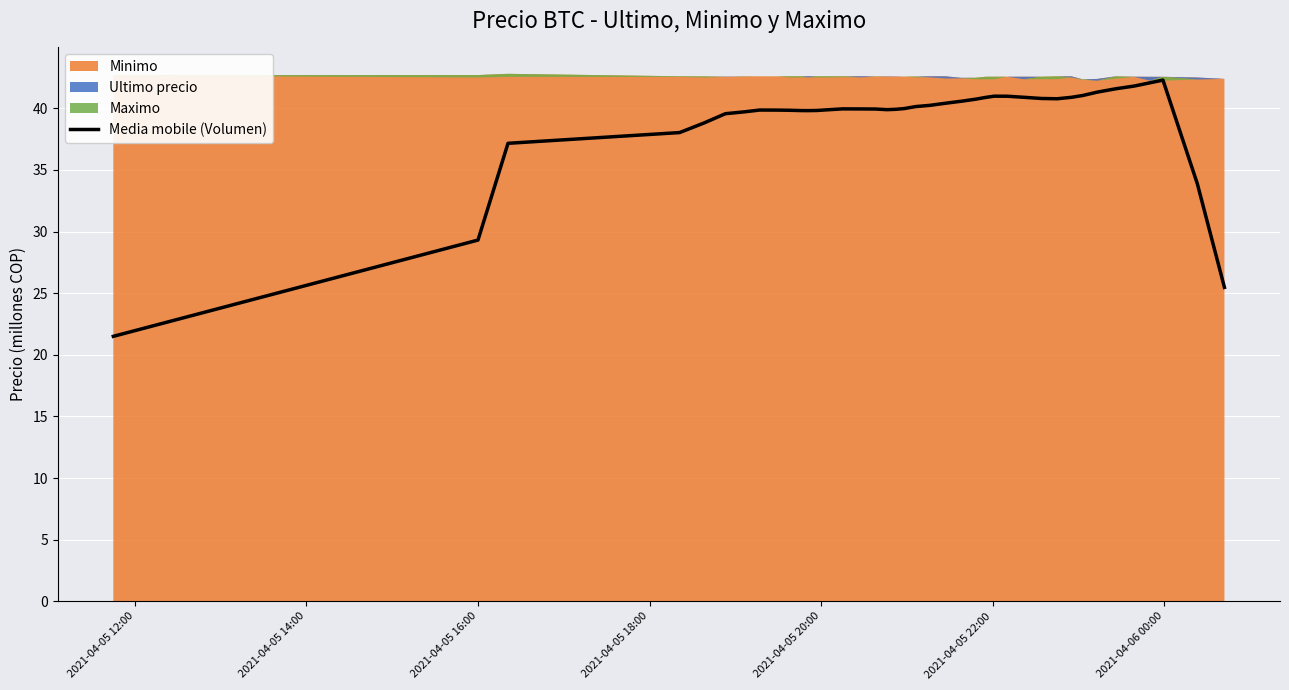

What is the maximum value for Media mobile (Volumen)?

42.3